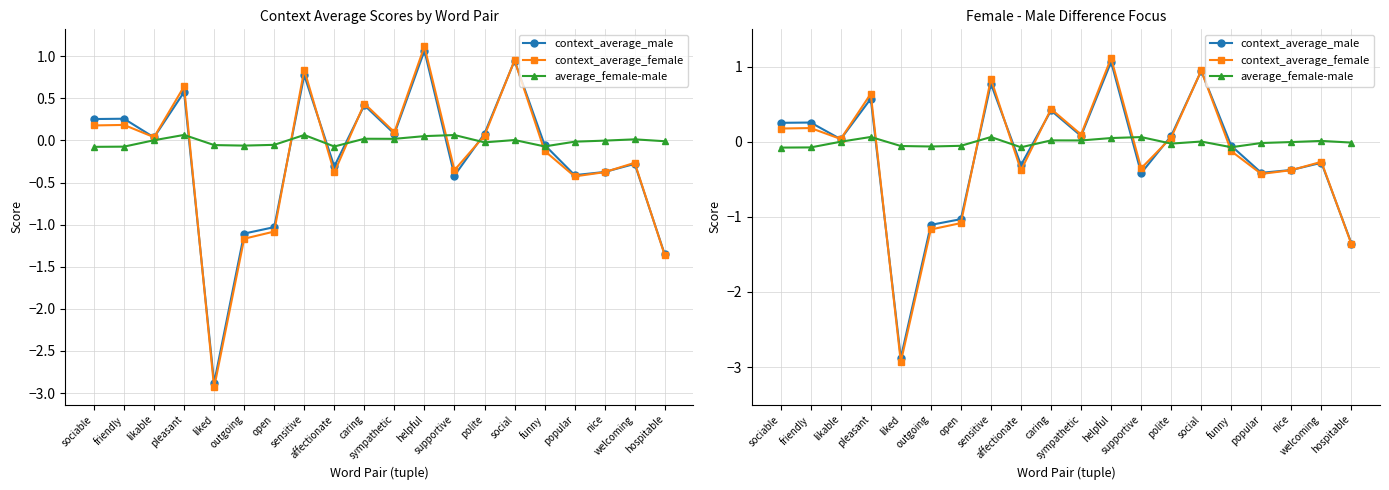

Between pleasant and outgoing, which is larger?

pleasant